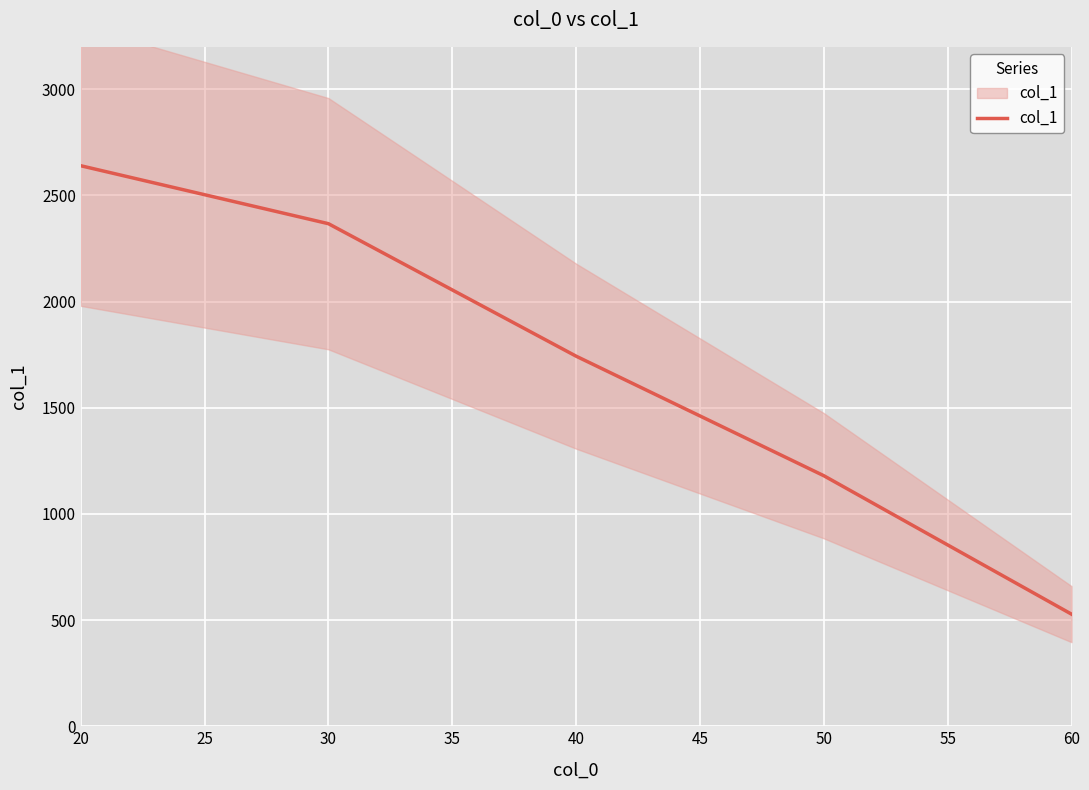

What is the value of the 2nd point from the left?

2367